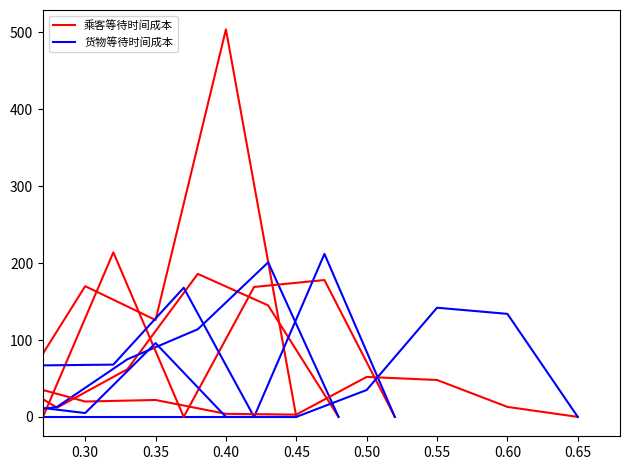

List the series in order of their peak value, lowest first.

货物等待时间成本_车辆0, 乘客等待时间成本_车辆0